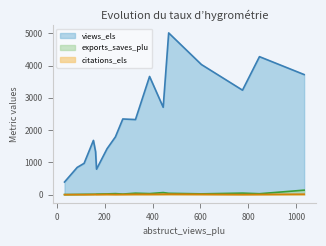

What is the difference between the maximum and minimum values in the exports_saves_plu series?

137